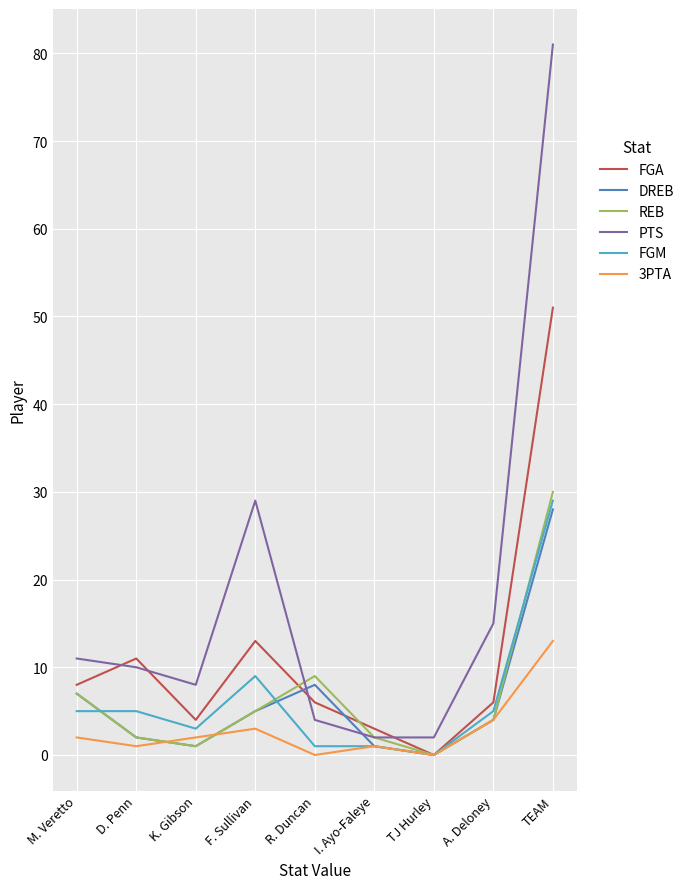

Reading right to left, extract all data points from this chart.

FGA: TEAM=51	A. Deloney=6	TJ Hurley=0	I. Ayo-Faleye=3	R. Duncan=6	F. Sullivan=13	K. Gibson=4	D. Penn=11	M. Veretto=8
DREB: TEAM=28	A. Deloney=4	TJ Hurley=0	I. Ayo-Faleye=1	R. Duncan=8	F. Sullivan=5	K. Gibson=1	D. Penn=2	M. Veretto=7
REB: TEAM=30	A. Deloney=4	TJ Hurley=0	I. Ayo-Faleye=2	R. Duncan=9	F. Sullivan=5	K. Gibson=1	D. Penn=2	M. Veretto=7
PTS: TEAM=81	A. Deloney=15	TJ Hurley=2	I. Ayo-Faleye=2	R. Duncan=4	F. Sullivan=29	K. Gibson=8	D. Penn=10	M. Veretto=11
FGM: TEAM=29	A. Deloney=5	TJ Hurley=0	I. Ayo-Faleye=1	R. Duncan=1	F. Sullivan=9	K. Gibson=3	D. Penn=5	M. Veretto=5
3PTA: TEAM=13	A. Deloney=4	TJ Hurley=0	I. Ayo-Faleye=1	R. Duncan=0	F. Sullivan=3	K. Gibson=2	D. Penn=1	M. Veretto=2